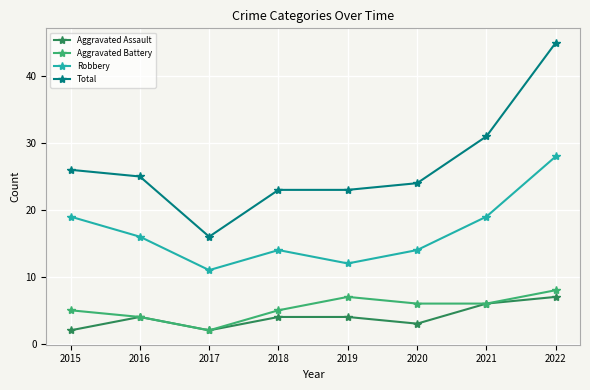

Reading left to right, transcribe all the data shown in this chart.

Aggravated Assault: 2	4	2	4	4	3	6	7
Aggravated Battery: 5	4	2	5	7	6	6	8
Robbery: 19	16	11	14	12	14	19	28
Total: 26	25	16	23	23	24	31	45